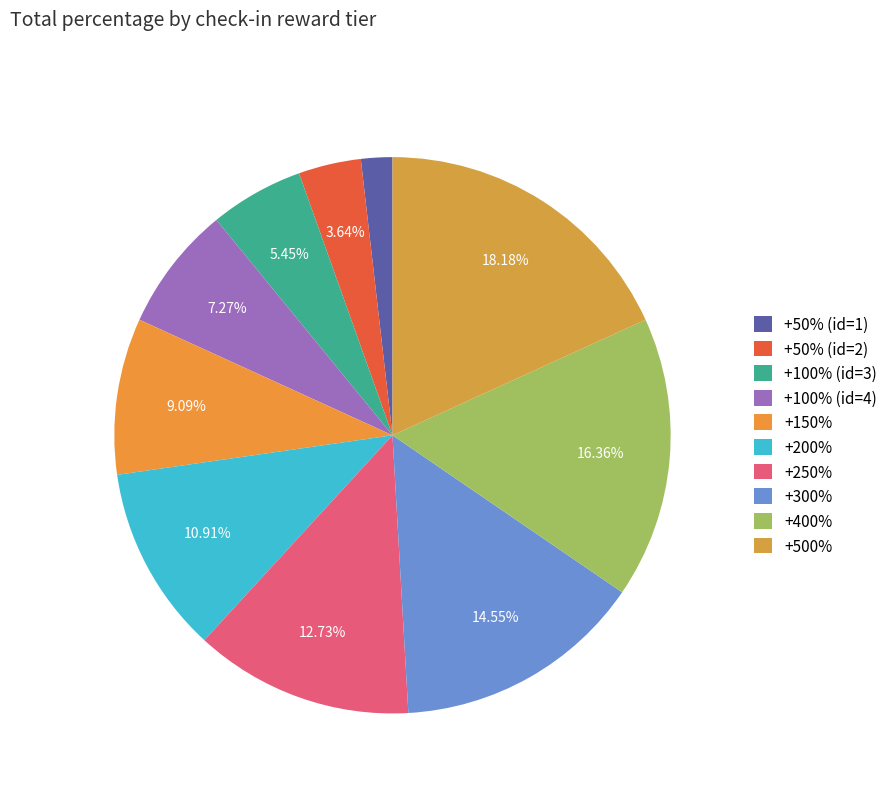

Rank the categories by value from highest to lowest.

+500%, +400%, +300%, +250%, +200%, +150%, +100% (id=4), +100% (id=3), +50% (id=2), +50% (id=1)